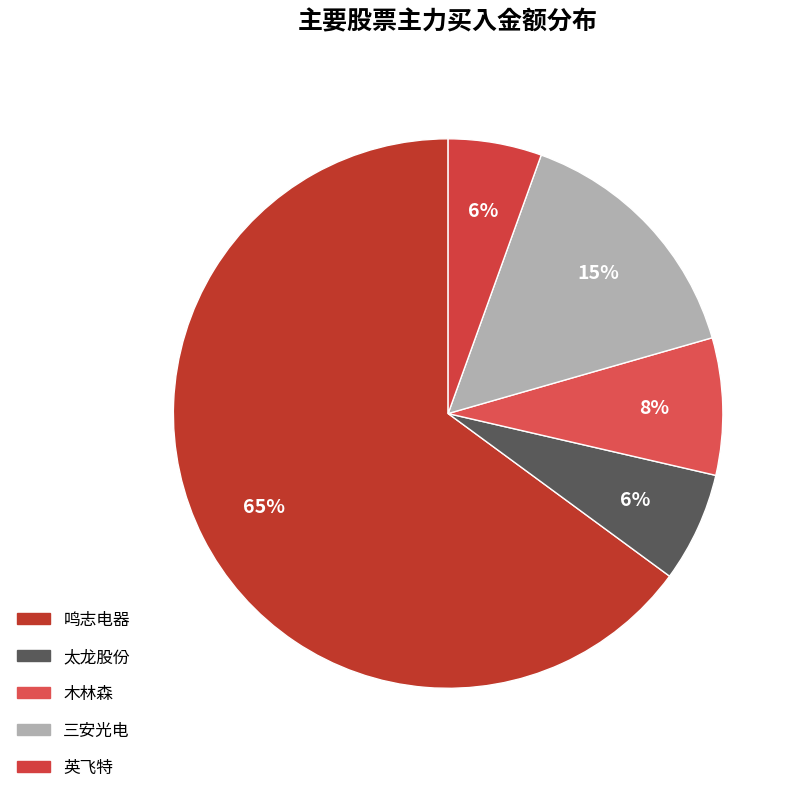

Count the number of slices in the pie.

5